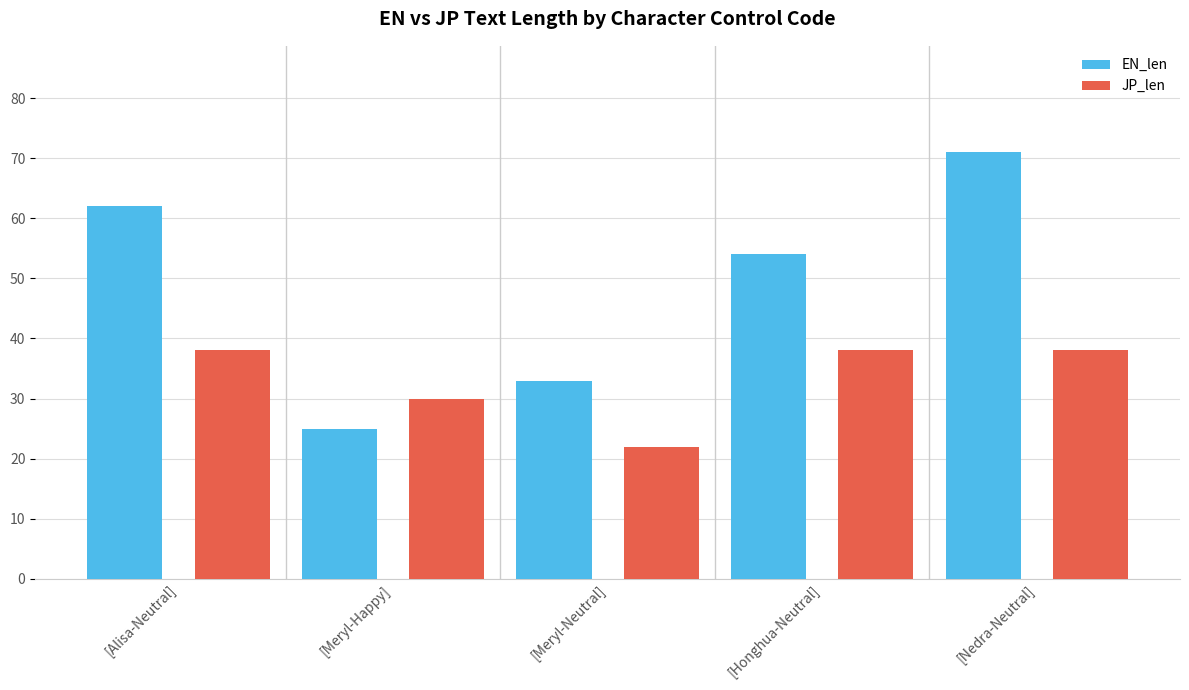

How many bars are there in each group?

2